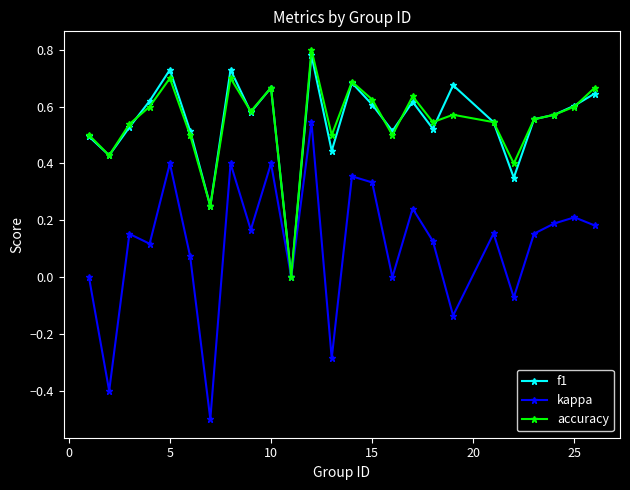

True or false: accuracy has more than 2 interior local peaks.

True